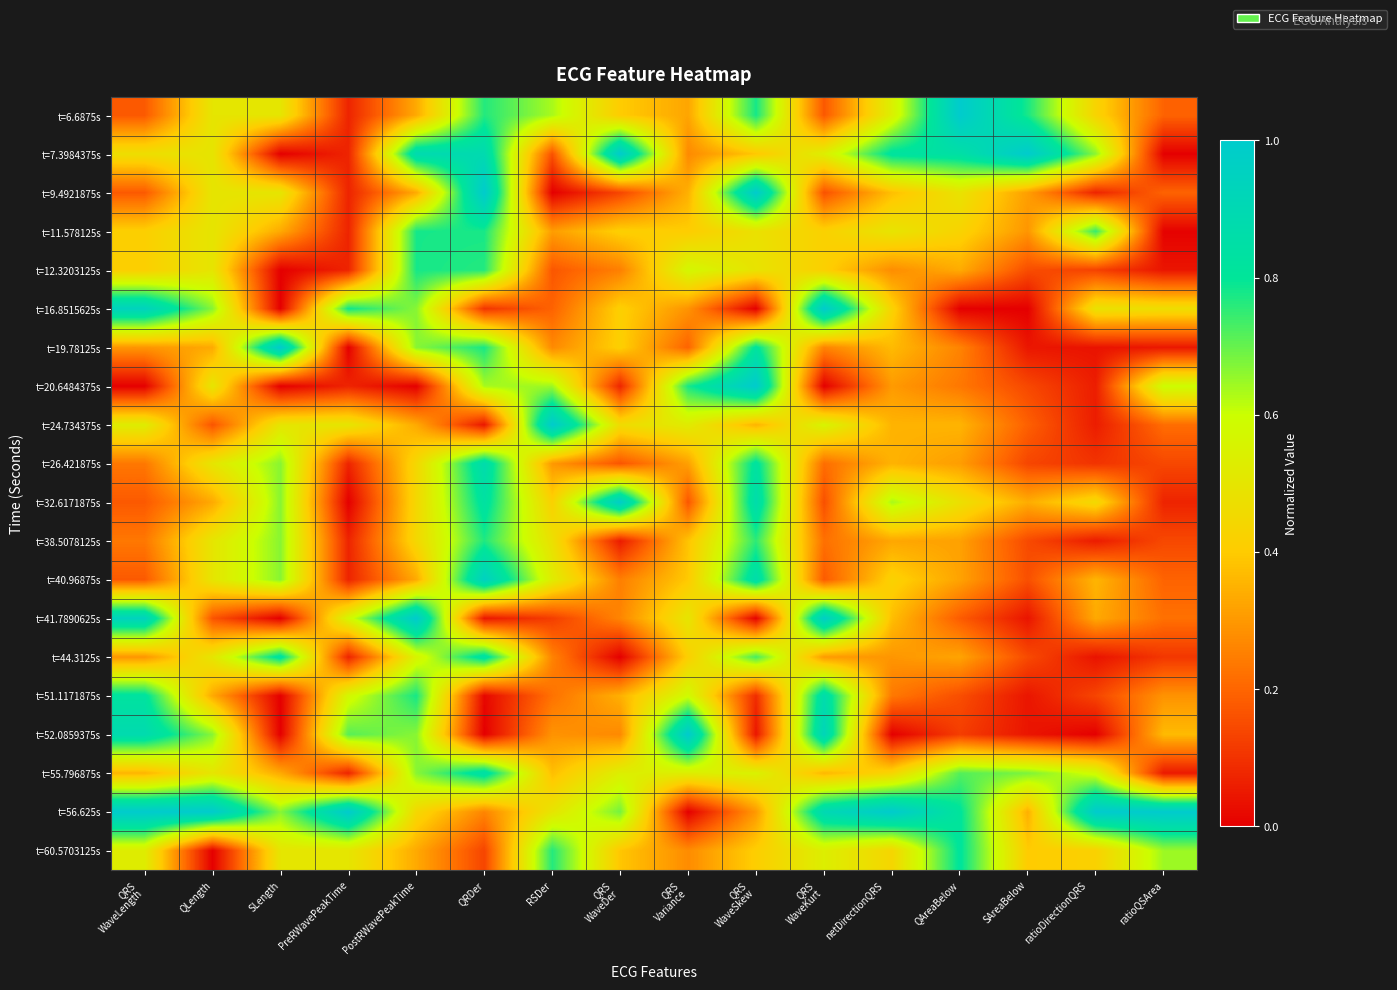

Reading left to right, list all the values displayed in this chart.

t=6.6875s: QRS
WaveLength=0.2	QLength=0.5	SLength=0.5	PreRWavePeakTime=0.1	PostRWavePeakTime=0.3	QRDer=0.8	RSDer=0.6	QRS
WaveDer=0.4	QRS
Variance=0.3	QRS
WaveSkew=0.8	QRS
WaveKurt=0.2	netDirectionQRS
=0.5	QAreaBelow=1.0	SAreaBelow=0.8	ratioDirectionQRS
=0.4	ratioQSArea=0.2
t=7.3984375s: QRS
WaveLength=0.5	QLength=0.5	SLength=0.0	PreRWavePeakTime=0.1	PostRWavePeakTime=0.9	QRDer=0.9	RSDer=0.2	QRS
WaveDer=1.0	QRS
Variance=0.3	QRS
WaveSkew=0.4	QRS
WaveKurt=0.5	netDirectionQRS
=0.8	QAreaBelow=0.8	SAreaBelow=1.0	ratioDirectionQRS
=0.7	ratioQSArea=0.0
t=9.4921875s: QRS
WaveLength=0.2	QLength=0.5	SLength=0.5	PreRWavePeakTime=0.1	PostRWavePeakTime=0.3	QRDer=1.0	RSDer=0.0	QRS
WaveDer=0.1	QRS
Variance=0.3	QRS
WaveSkew=1.0	QRS
WaveKurt=0.2	netDirectionQRS
=0.4	QAreaBelow=0.5	SAreaBelow=0.3	ratioDirectionQRS
=0.1	ratioQSArea=0.2
t=11.578125s: QRS
WaveLength=0.4	QLength=0.5	SLength=0.3	PreRWavePeakTime=0.1	PostRWavePeakTime=0.8	QRDer=0.8	RSDer=0.3	QRS
WaveDer=0.4	QRS
Variance=0.4	QRS
WaveSkew=0.5	QRS
WaveKurt=0.4	netDirectionQRS
=0.5	QAreaBelow=0.4	SAreaBelow=0.3	ratioDirectionQRS
=0.7	ratioQSArea=0.0
t=12.3203125s: QRS
WaveLength=0.4	QLength=0.5	SLength=0.0	PreRWavePeakTime=0.1	PostRWavePeakTime=0.8	QRDer=0.8	RSDer=0.2	QRS
WaveDer=0.3	QRS
Variance=0.6	QRS
WaveSkew=0.5	QRS
WaveKurt=0.4	netDirectionQRS
=0.3	QAreaBelow=0.3	SAreaBelow=0.2	ratioDirectionQRS
=0.1	ratioQSArea=0.0
t=16.8515625s: QRS
WaveLength=0.9	QLength=0.7	SLength=0.0	PreRWavePeakTime=0.8	PostRWavePeakTime=0.7	QRDer=0.1	RSDer=0.2	QRS
WaveDer=0.4	QRS
Variance=0.3	QRS
WaveSkew=0.0	QRS
WaveKurt=1.0	netDirectionQRS
=0.4	QAreaBelow=0.0	SAreaBelow=0.0	ratioDirectionQRS
=0.5	ratioQSArea=0.5
t=19.78125s: QRS
WaveLength=0.3	QLength=0.3	SLength=1.0	PreRWavePeakTime=0.0	PostRWavePeakTime=0.7	QRDer=0.8	RSDer=0.3	QRS
WaveDer=0.4	QRS
Variance=0.2	QRS
WaveSkew=0.8	QRS
WaveKurt=0.3	netDirectionQRS
=0.4	QAreaBelow=0.3	SAreaBelow=0.0	ratioDirectionQRS
=0.0	ratioQSArea=0.0
t=20.6484375s: QRS
WaveLength=0.0	QLength=0.5	SLength=0.0	PreRWavePeakTime=0.1	PostRWavePeakTime=0.0	QRDer=0.6	RSDer=0.6	QRS
WaveDer=0.1	QRS
Variance=0.8	QRS
WaveSkew=1.0	QRS
WaveKurt=0.0	netDirectionQRS
=0.3	QAreaBelow=0.2	SAreaBelow=0.1	ratioDirectionQRS
=0.1	ratioQSArea=0.6
t=24.734375s: QRS
WaveLength=0.5	QLength=0.2	SLength=0.5	PreRWavePeakTime=0.5	PostRWavePeakTime=0.3	QRDer=0.0	RSDer=1.0	QRS
WaveDer=0.5	QRS
Variance=0.5	QRS
WaveSkew=0.4	QRS
WaveKurt=0.6	netDirectionQRS
=0.4	QAreaBelow=0.4	SAreaBelow=0.2	ratioDirectionQRS
=0.1	ratioQSArea=0.2
t=26.421875s: QRS
WaveLength=0.2	QLength=0.5	SLength=0.7	PreRWavePeakTime=0.1	PostRWavePeakTime=0.4	QRDer=0.9	RSDer=0.3	QRS
WaveDer=0.2	QRS
Variance=0.3	QRS
WaveSkew=0.8	QRS
WaveKurt=0.2	netDirectionQRS
=0.4	QAreaBelow=0.3	SAreaBelow=0.1	ratioDirectionQRS
=0.1	ratioQSArea=0.1
t=32.6171875s: QRS
WaveLength=0.2	QLength=0.3	SLength=0.7	PreRWavePeakTime=0.0	PostRWavePeakTime=0.4	QRDer=0.8	RSDer=0.4	QRS
WaveDer=1.0	QRS
Variance=0.2	QRS
WaveSkew=0.9	QRS
WaveKurt=0.2	netDirectionQRS
=0.6	QAreaBelow=0.5	SAreaBelow=0.3	ratioDirectionQRS
=0.5	ratioQSArea=0.1
t=38.5078125s: QRS
WaveLength=0.2	QLength=0.5	SLength=0.7	PreRWavePeakTime=0.1	PostRWavePeakTime=0.4	QRDer=0.8	RSDer=0.5	QRS
WaveDer=0.1	QRS
Variance=0.4	QRS
WaveSkew=0.8	QRS
WaveKurt=0.2	netDirectionQRS
=0.3	QAreaBelow=0.3	SAreaBelow=0.1	ratioDirectionQRS
=0.1	ratioQSArea=0.1
t=40.96875s: QRS
WaveLength=0.2	QLength=0.5	SLength=0.7	PreRWavePeakTime=0.1	PostRWavePeakTime=0.3	QRDer=1.0	RSDer=0.5	QRS
WaveDer=0.2	QRS
Variance=0.4	QRS
WaveSkew=0.9	QRS
WaveKurt=0.2	netDirectionQRS
=0.4	QAreaBelow=0.3	SAreaBelow=0.2	ratioDirectionQRS
=0.4	ratioQSArea=0.2
t=41.7890625s: QRS
WaveLength=0.9	QLength=0.2	SLength=0.0	PreRWavePeakTime=0.6	PostRWavePeakTime=1.0	QRDer=0.0	RSDer=0.1	QRS
WaveDer=0.3	QRS
Variance=0.5	QRS
WaveSkew=0.0	QRS
WaveKurt=1.0	netDirectionQRS
=0.4	QAreaBelow=0.2	SAreaBelow=0.0	ratioDirectionQRS
=0.3	ratioQSArea=0.2
t=44.3125s: QRS
WaveLength=0.3	QLength=0.5	SLength=0.8	PreRWavePeakTime=0.1	PostRWavePeakTime=0.6	QRDer=0.8	RSDer=0.3	QRS
WaveDer=0.0	QRS
Variance=0.4	QRS
WaveSkew=0.7	QRS
WaveKurt=0.3	netDirectionQRS
=0.3	QAreaBelow=0.3	SAreaBelow=0.1	ratioDirectionQRS
=0.0	ratioQSArea=0.1
t=51.1171875s: QRS
WaveLength=0.8	QLength=0.3	SLength=0.0	PreRWavePeakTime=0.6	PostRWavePeakTime=0.8	QRDer=0.0	RSDer=0.2	QRS
WaveDer=0.3	QRS
Variance=0.6	QRS
WaveSkew=0.1	QRS
WaveKurt=0.9	netDirectionQRS
=0.2	QAreaBelow=0.2	SAreaBelow=0.0	ratioDirectionQRS
=0.1	ratioQSArea=0.3
t=52.0859375s: QRS
WaveLength=0.9	QLength=0.7	SLength=0.0	PreRWavePeakTime=0.7	PostRWavePeakTime=0.7	QRDer=0.0	RSDer=0.3	QRS
WaveDer=0.3	QRS
Variance=1.0	QRS
WaveSkew=0.0	QRS
WaveKurt=0.9	netDirectionQRS
=0.0	QAreaBelow=0.1	SAreaBelow=0.0	ratioDirectionQRS
=0.0	ratioQSArea=0.4
t=55.796875s: QRS
WaveLength=0.4	QLength=0.5	SLength=0.3	PreRWavePeakTime=0.1	PostRWavePeakTime=0.7	QRDer=0.9	RSDer=0.4	QRS
WaveDer=0.5	QRS
Variance=0.5	QRS
WaveSkew=0.6	QRS
WaveKurt=0.4	netDirectionQRS
=0.4	QAreaBelow=0.7	SAreaBelow=0.7	ratioDirectionQRS
=0.6	ratioQSArea=0.1
t=56.625s: QRS
WaveLength=1.0	QLength=1.0	SLength=0.7	PreRWavePeakTime=1.0	PostRWavePeakTime=0.4	QRDer=0.3	RSDer=0.5	QRS
WaveDer=0.7	QRS
Variance=0.0	QRS
WaveSkew=0.3	QRS
WaveKurt=0.9	netDirectionQRS
=1.0	QAreaBelow=0.8	SAreaBelow=0.3	ratioDirectionQRS
=1.0	ratioQSArea=1.0
t=60.5703125s: QRS
WaveLength=0.5	QLength=0.0	SLength=0.5	PreRWavePeakTime=0.5	PostRWavePeakTime=0.3	QRDer=0.1	RSDer=0.8	QRS
WaveDer=0.4	QRS
Variance=0.3	QRS
WaveSkew=0.4	QRS
WaveKurt=0.5	netDirectionQRS
=0.4	QAreaBelow=0.8	SAreaBelow=0.4	ratioDirectionQRS
=0.4	ratioQSArea=0.6